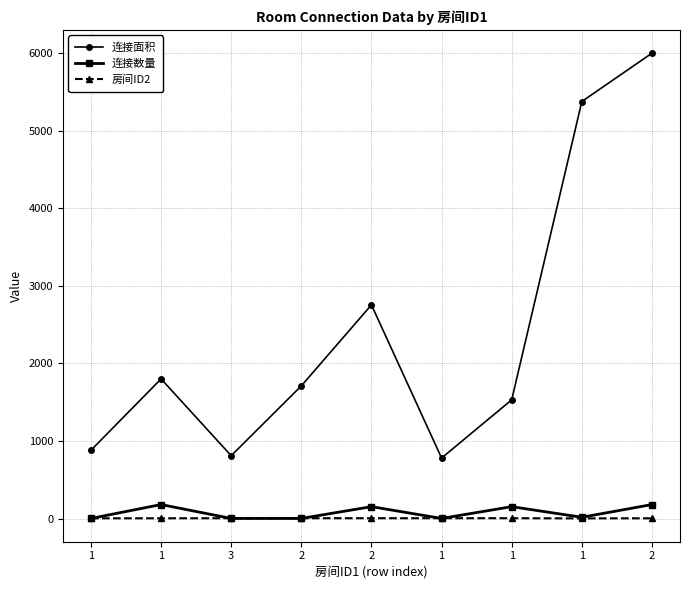

What is the total value across all series at 1?

884